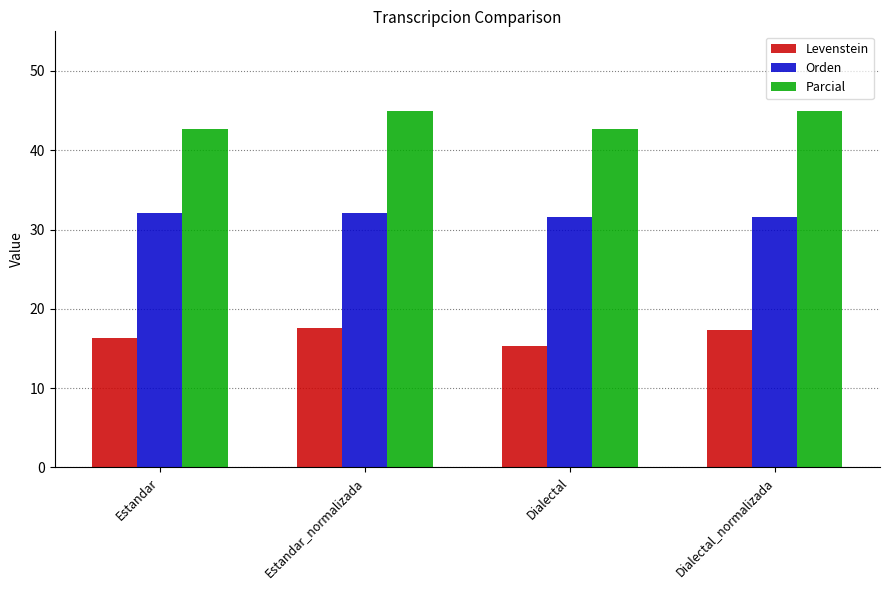

What is the difference between the highest and lowest values at Estandar_normalizada?

27.4